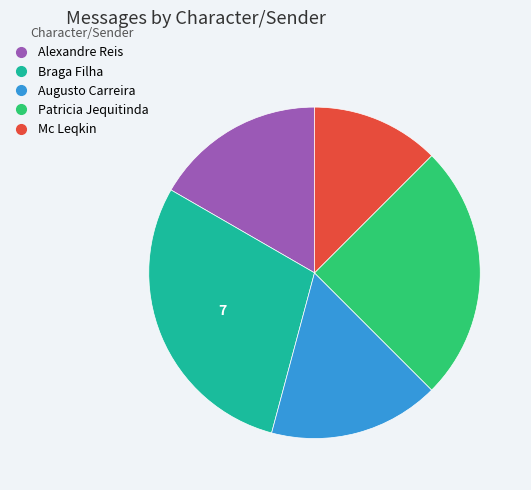

How many segments does this pie chart have?

5